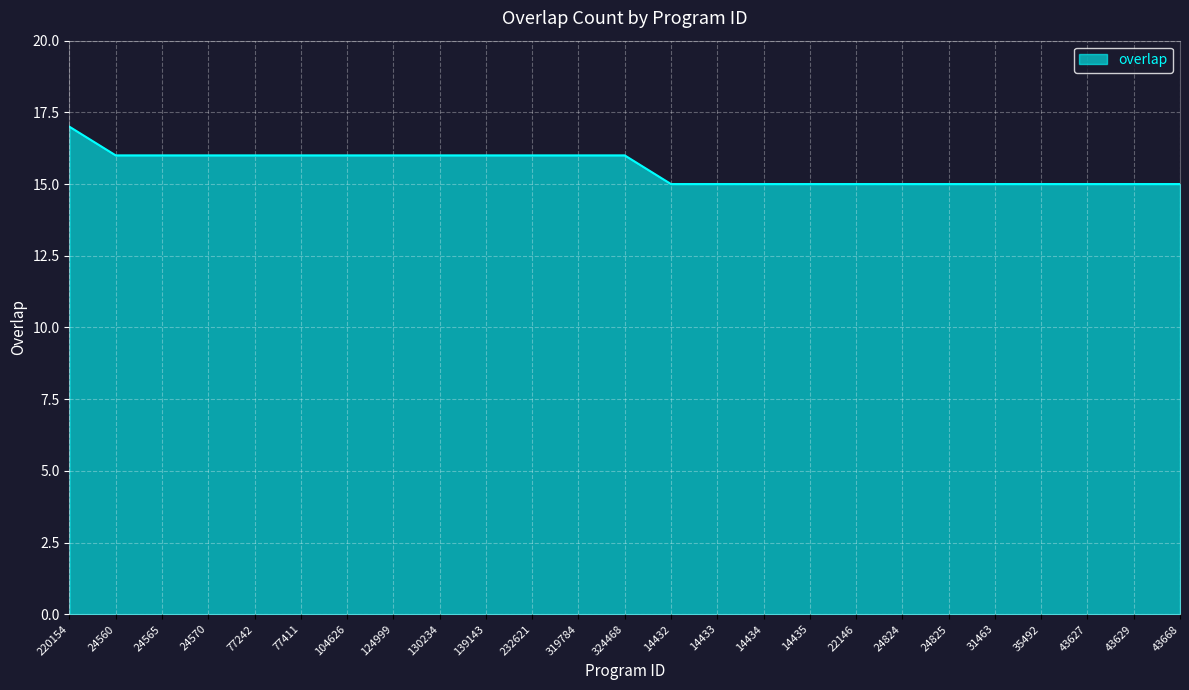

Is it true that the value at 130234 is 16?

True